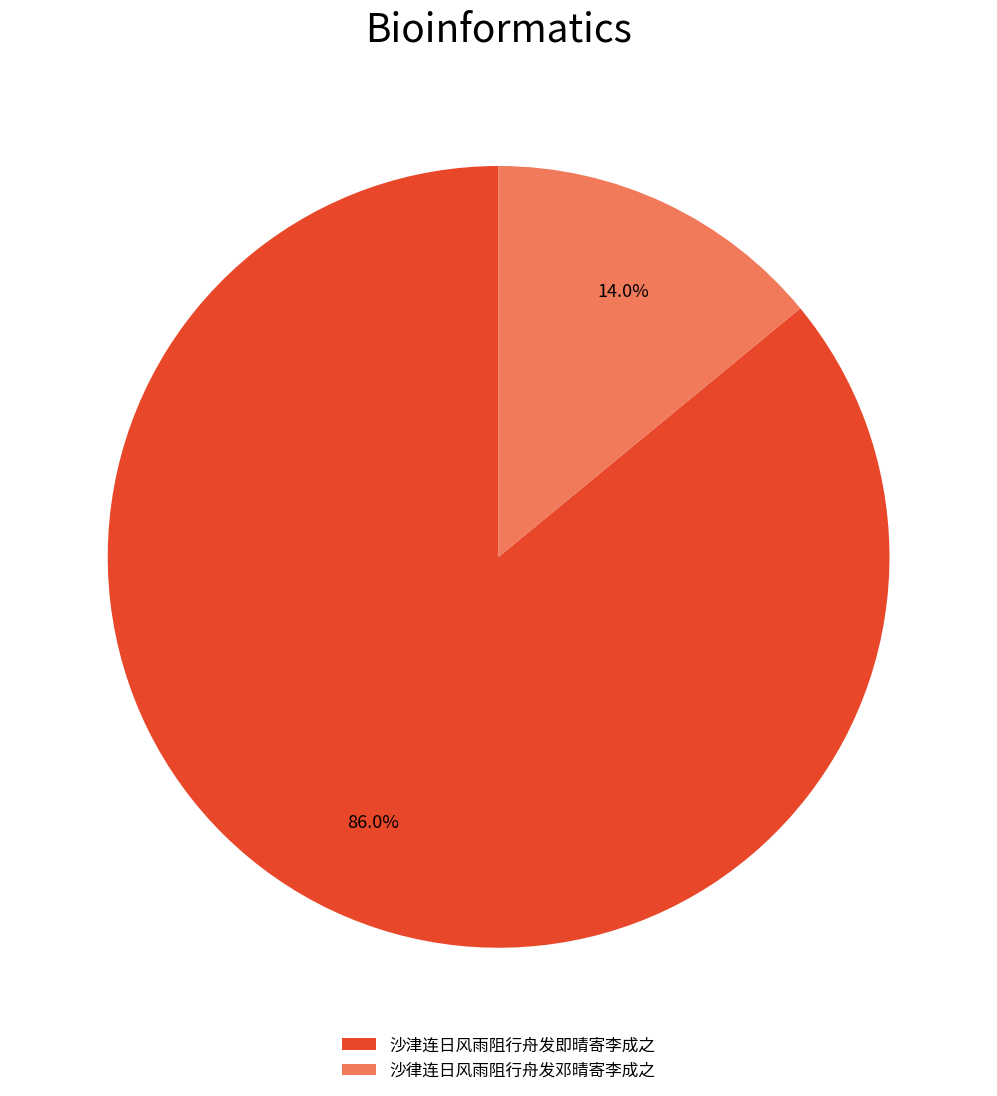

Which has a higher value, 沙律连日风雨阻行舟发邓晴寄李成之 or 沙津连日风雨阻行舟发即晴寄李成之?

沙津连日风雨阻行舟发即晴寄李成之